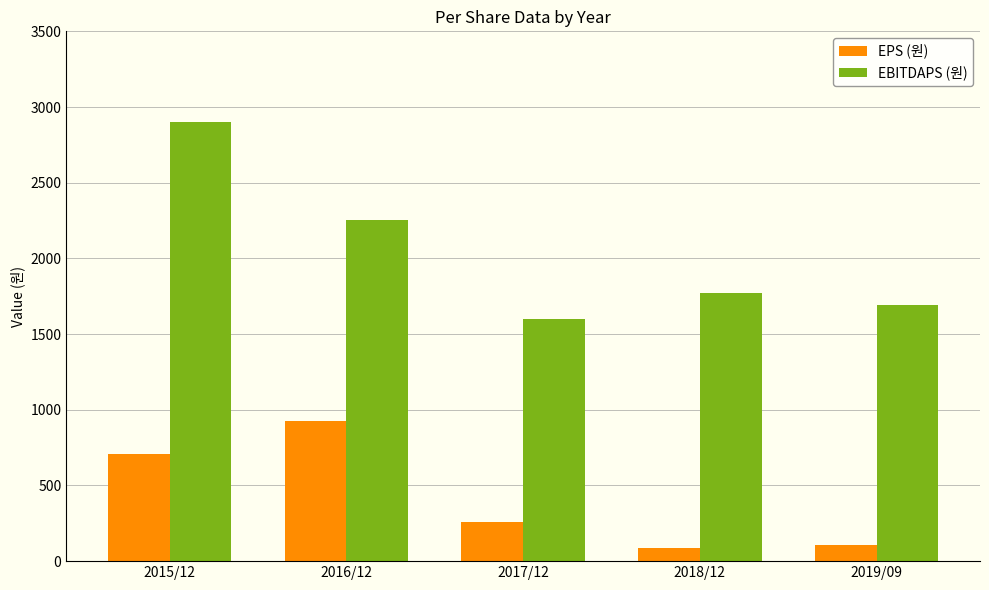

At which label does EPS (원) first exceed 256?

2015/12